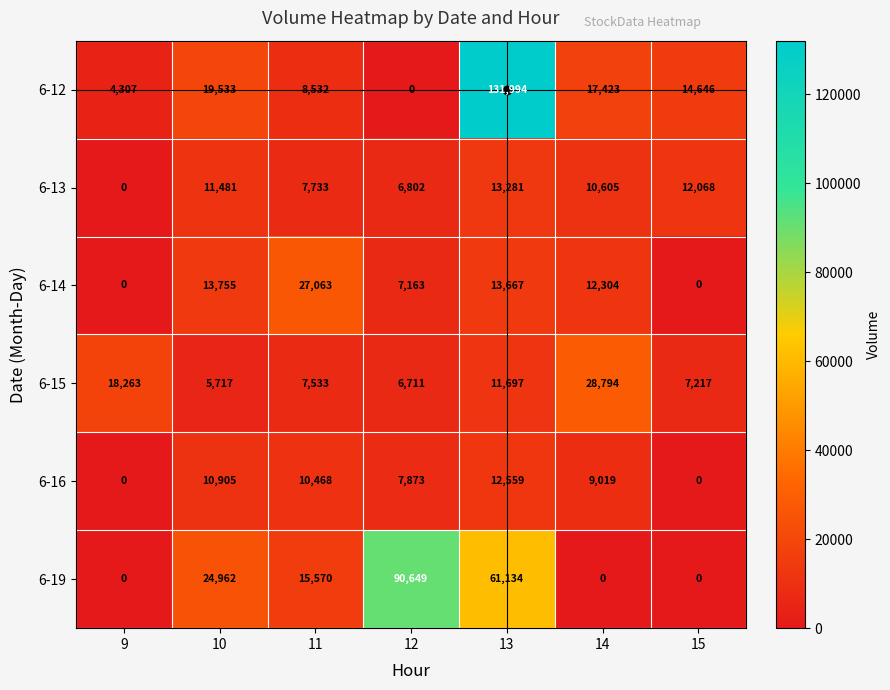

Is it true that 6-16 equals 10468 at 11?

True